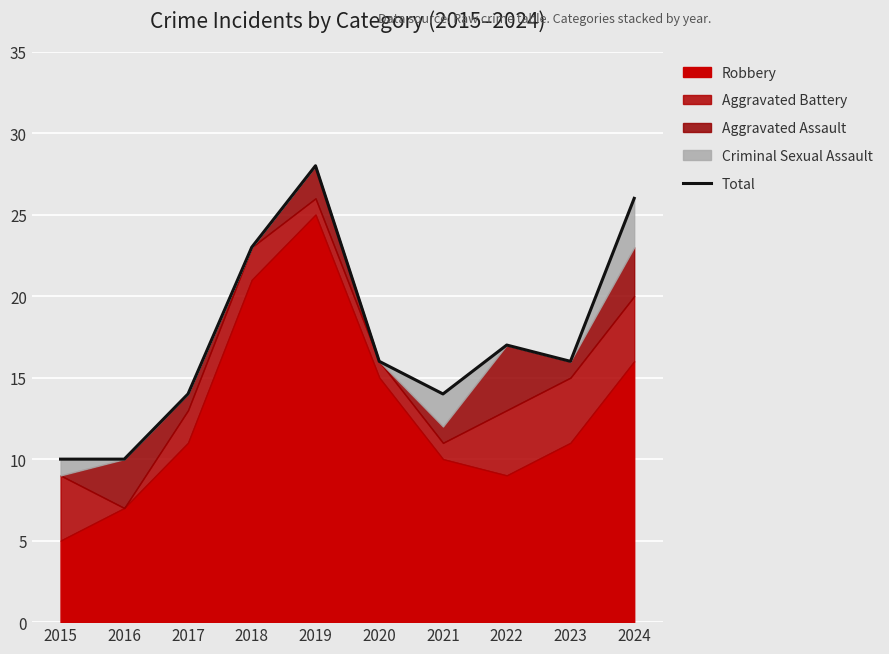

Rank the categories by value from lowest to highest.

2015, 2016, 2017, 2021, 2020, 2023, 2022, 2018, 2024, 2019